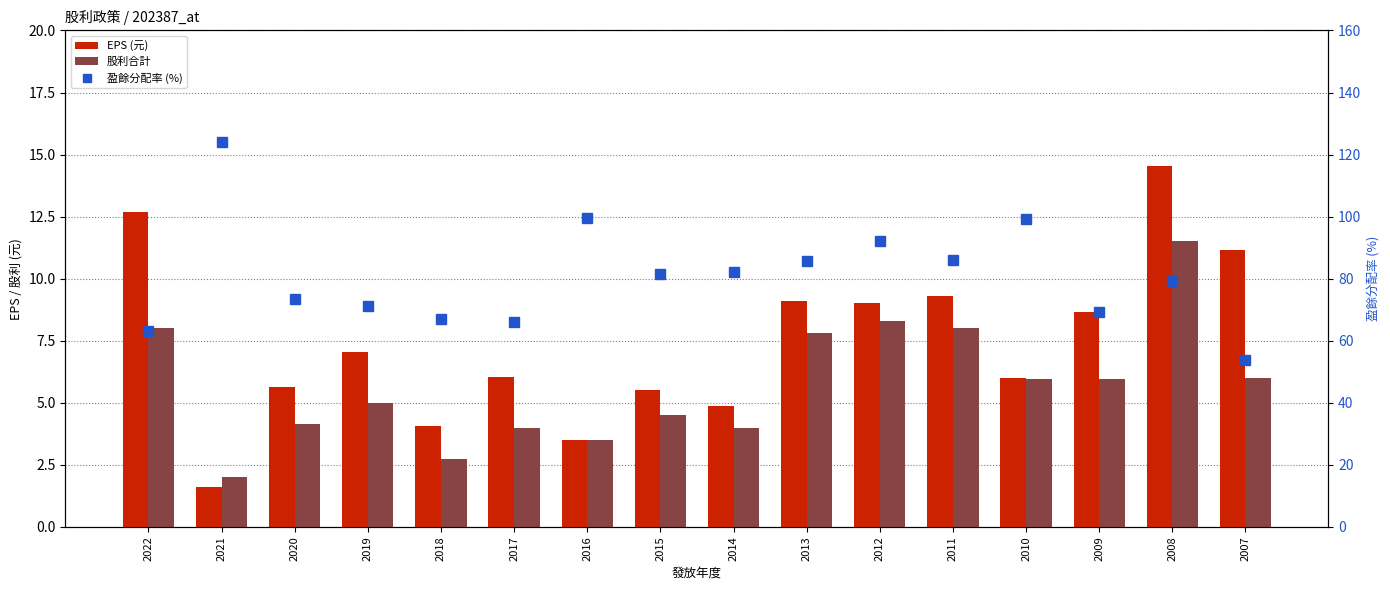

What are all the series names shown in the legend?

EPS (元), 股利合計, 盈餘分配率 (%)